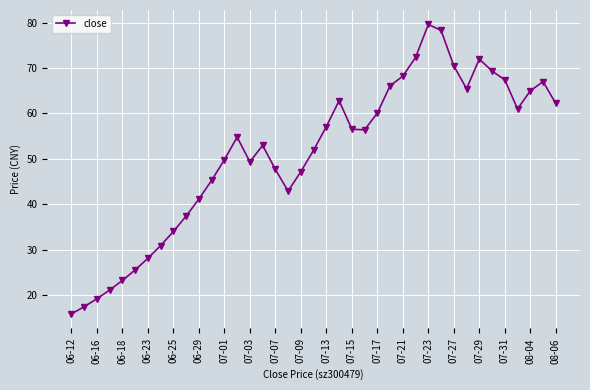

Count the number of categories in the chart.

39